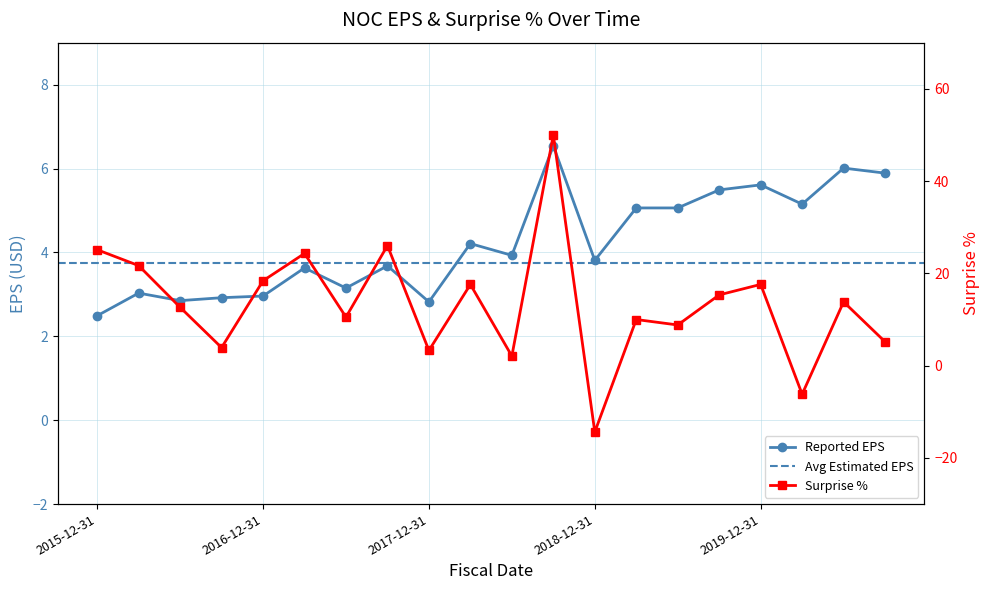

What is the value of the reportedEPS point at the 3rd from the left?

2.9